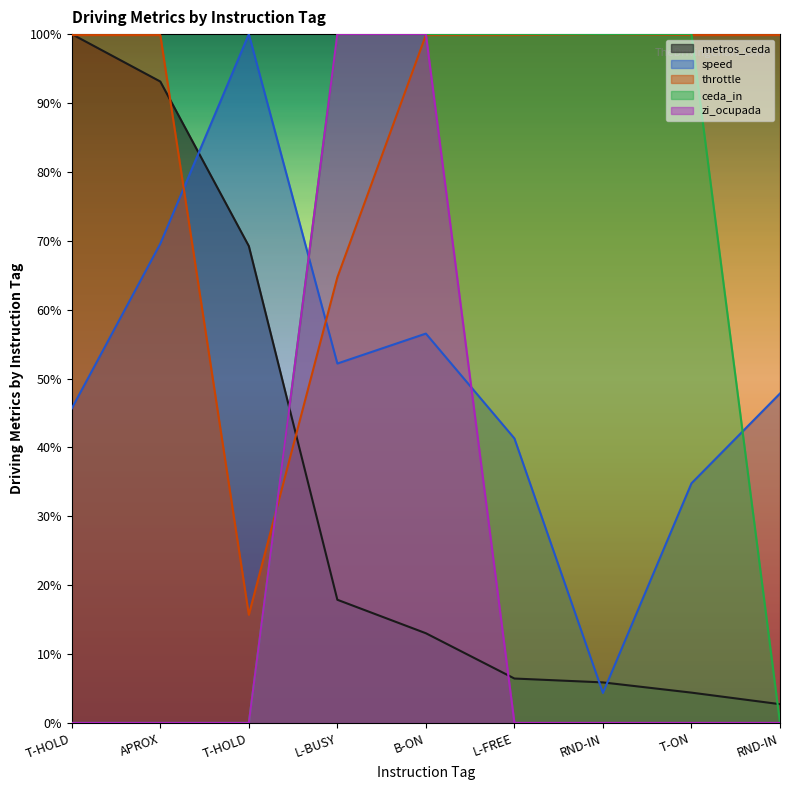

Reading right to left, transcribe all the data shown in this chart.

metros_ceda: 2.7	4.4	5.9	6.4	13.0	17.9	69.2	93.1	100.0
speed: 47.8	34.8	4.3	41.3	56.5	52.2	100.0	69.6	45.7
throttle: 99.9	99.9	100.0	99.9	99.9	64.7	15.7	99.9	99.9
ceda_in: 0.0	100.0	100.0	100.0	100.0	100.0	0.0	0.0	0.0
zi_ocupada: 0.0	0.0	0.0	0.0	100.0	100.0	0.0	0.0	0.0